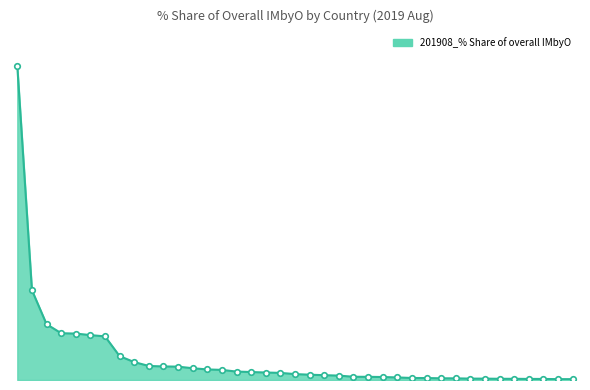

Which category has the lowest value across all series?

SWEDEN